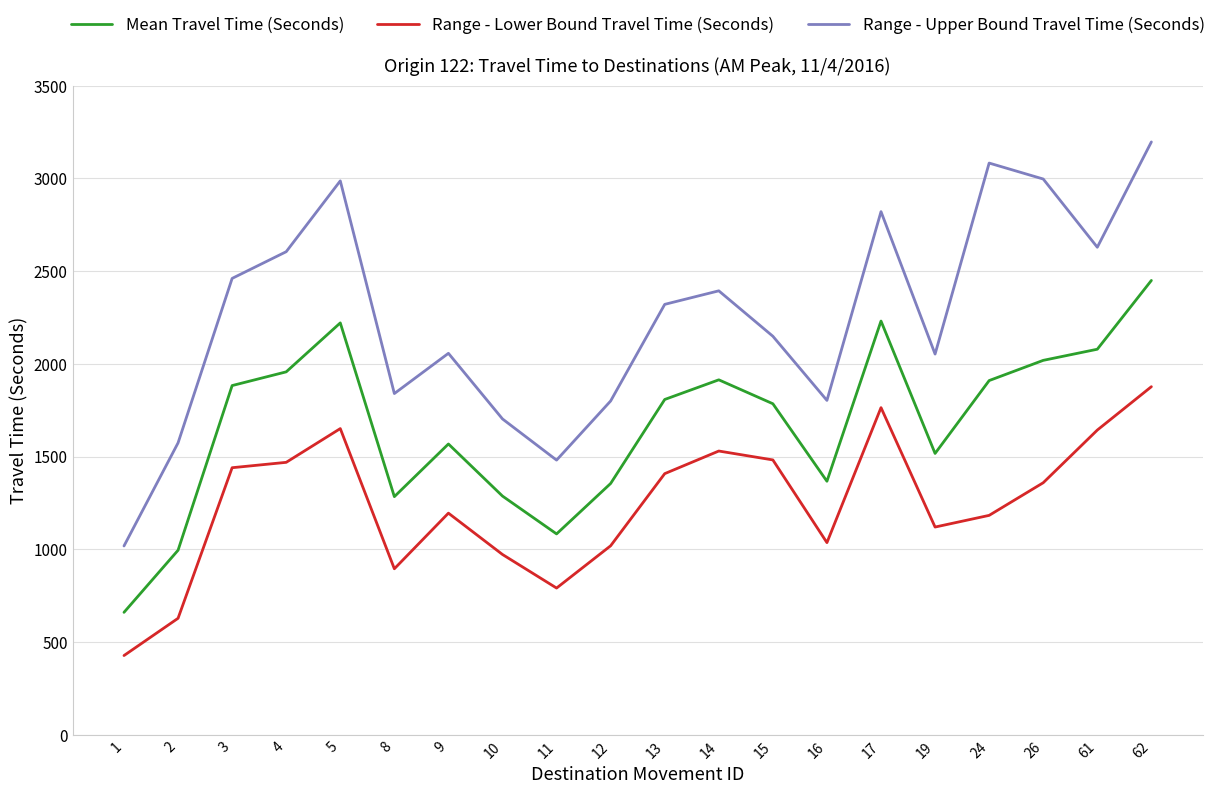

True or false: Range - Lower Bound Travel Time (Seconds) and Mean Travel Time (Seconds) cross at least once.

False